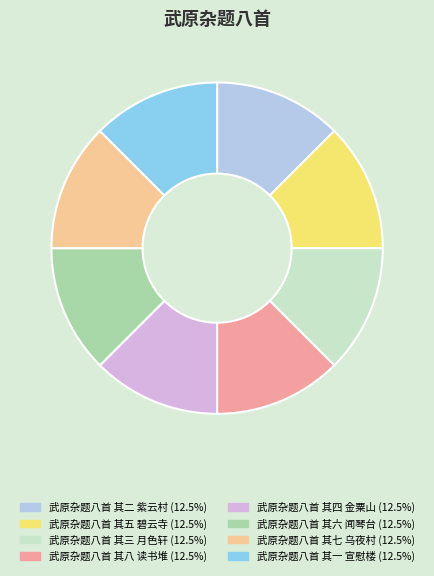

Is there any slice that represents more than half of the pie?

No